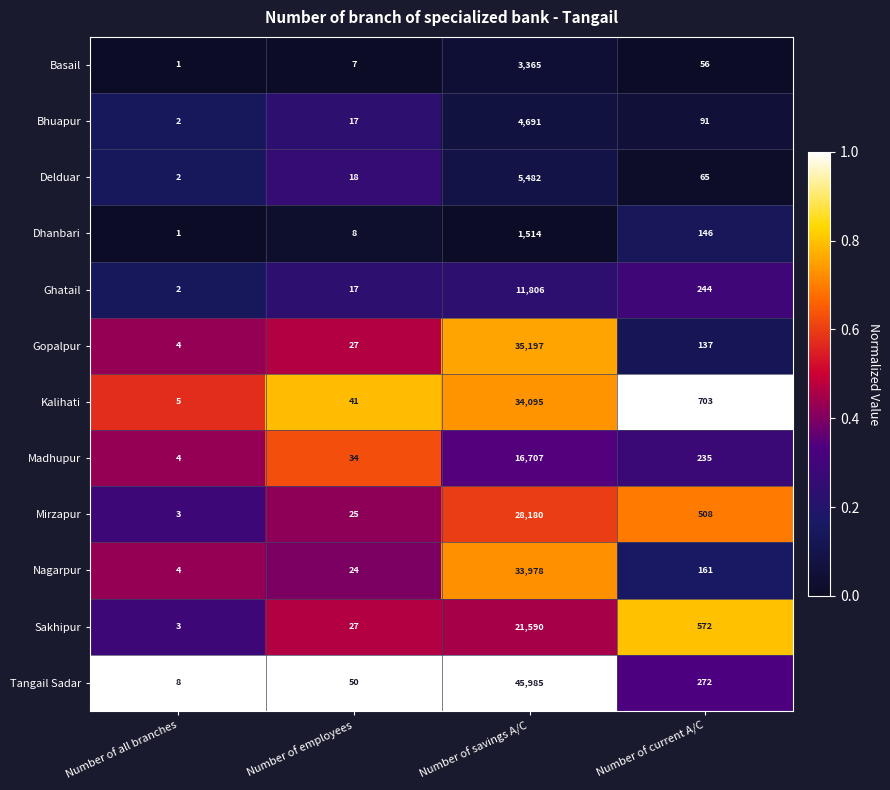

At which category is the sum across all series the highest?

Number of savings A/C